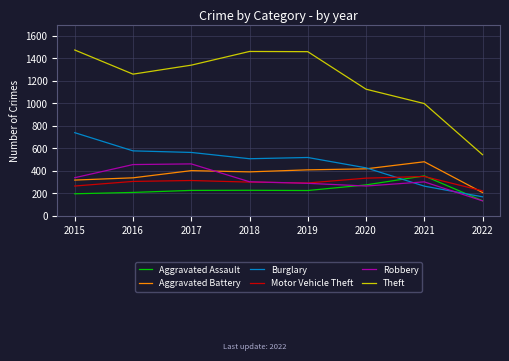

Is the value of Robbery at 2021 greater than the value of Theft at 2017?

No